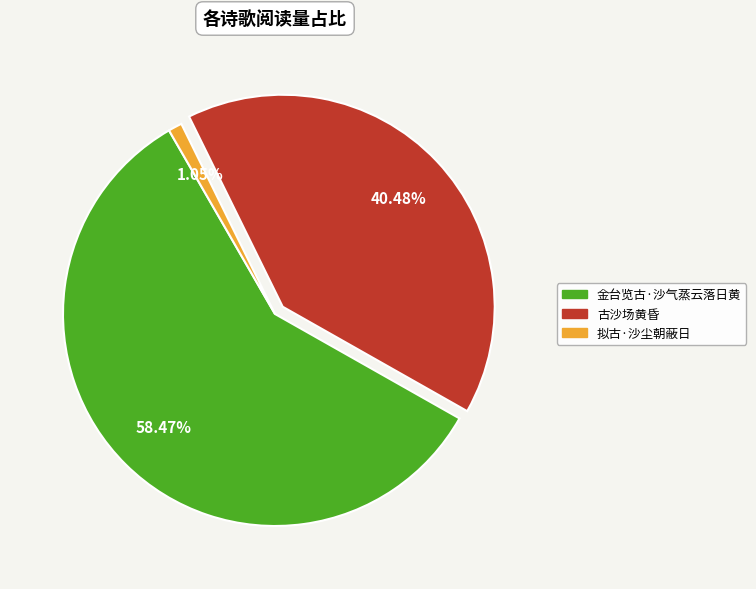

To the nearest percent, what portion does 拟古·沙尘朝蔽日 represent?

1%